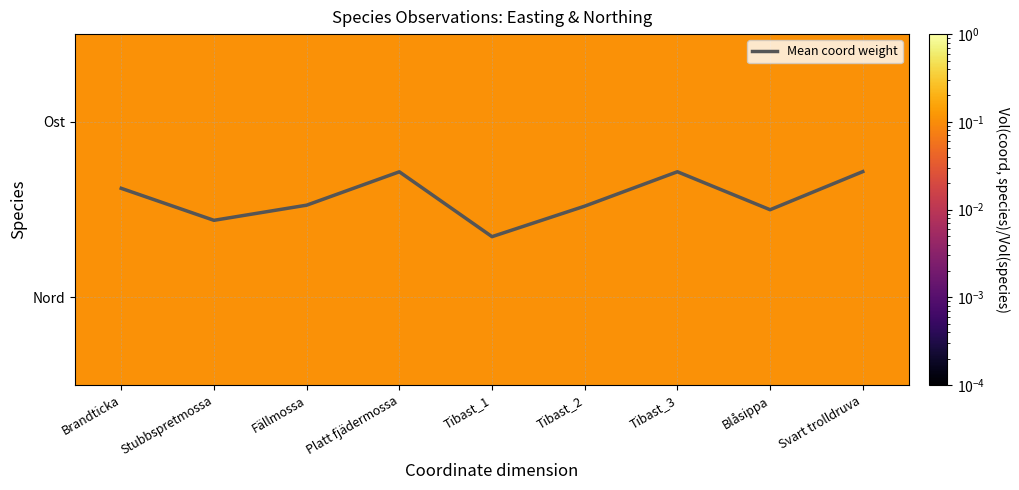

Count the number of data series in this chart.

3